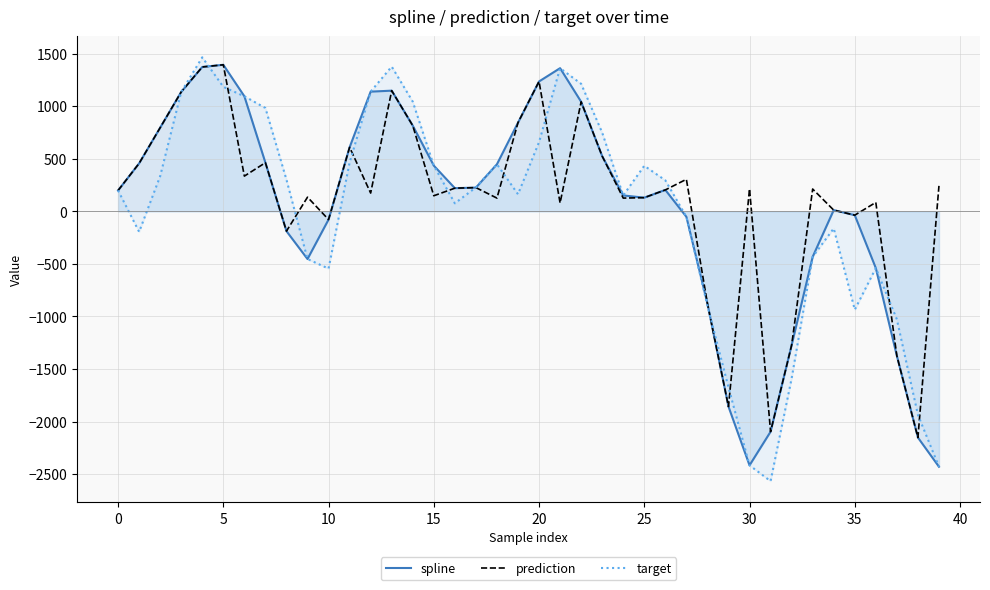

What is the label of the 24th point from the right?

16